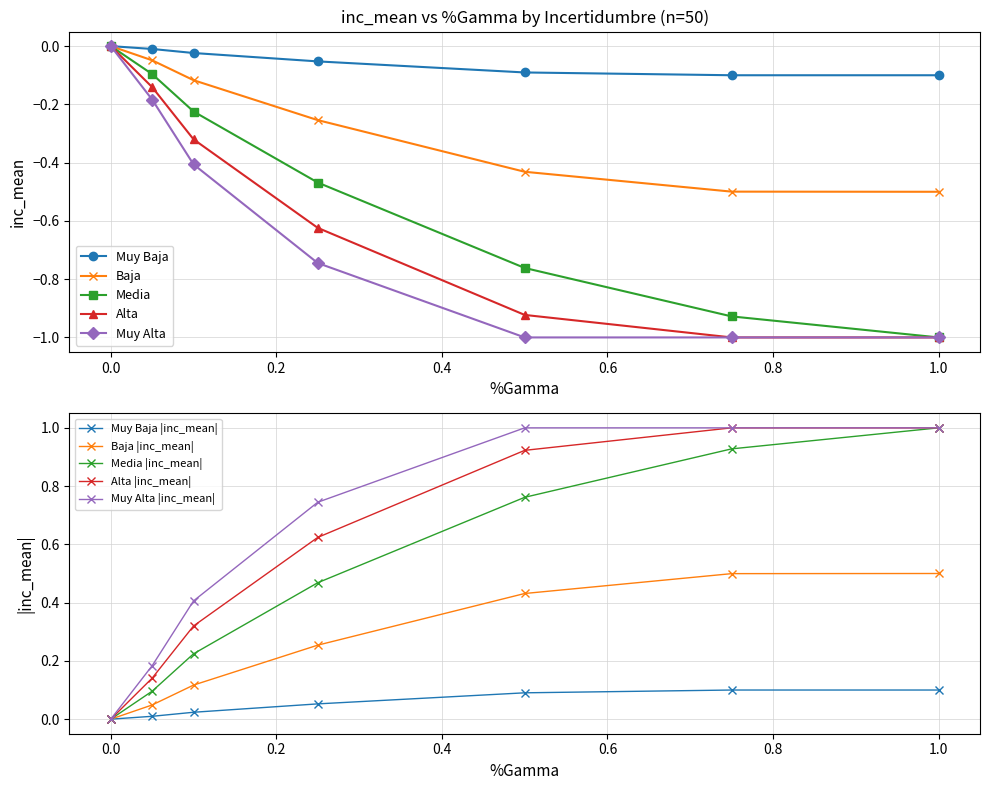

List the labels in order of Alta value, smallest first.

0.75, 1.0, 0.5, 0.25, 0.1, 0.05, 0